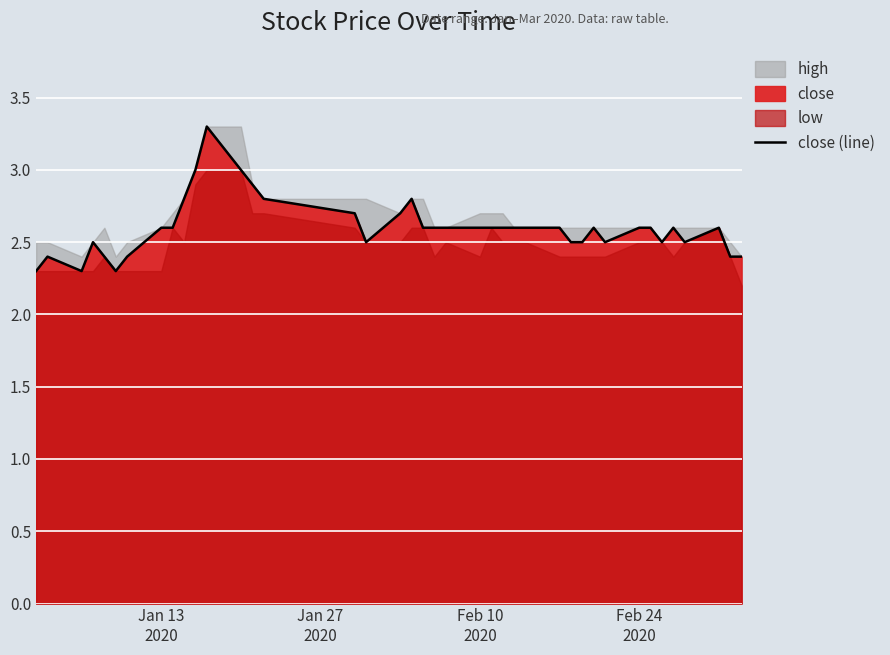

What is the highest value of the close (line) series?

3.3